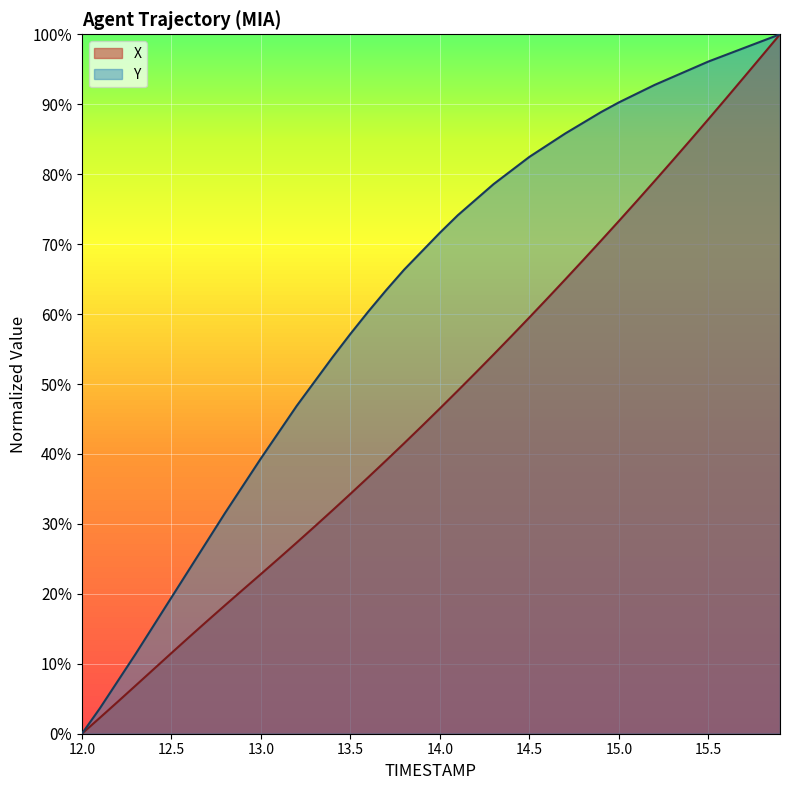

True or false: Y and X cross at least once.

False